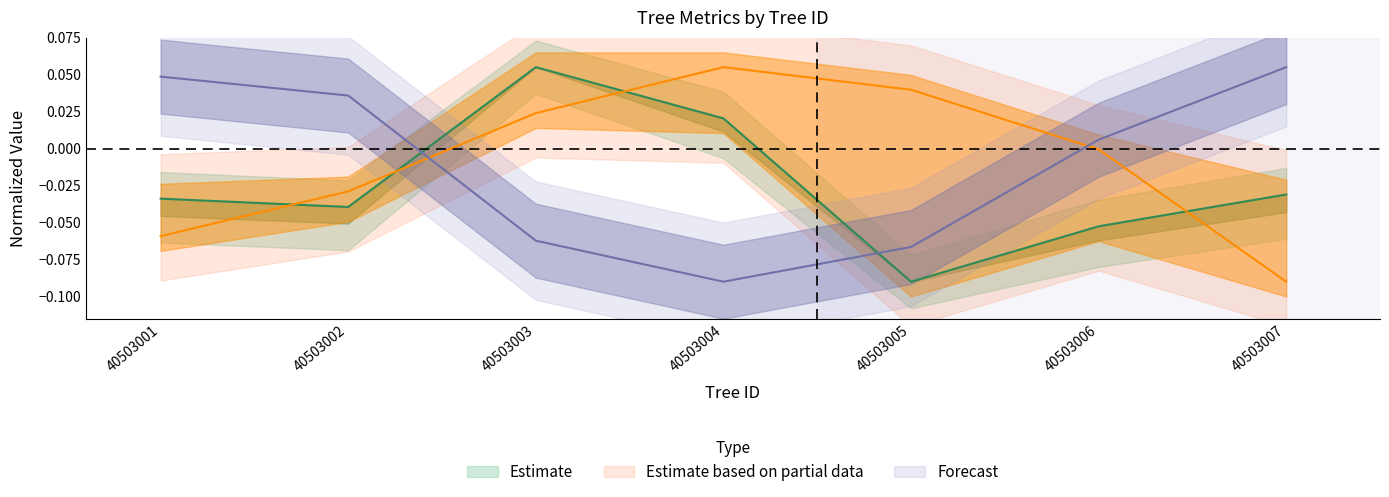

What is the minimum value shown in the chart?

-0.1